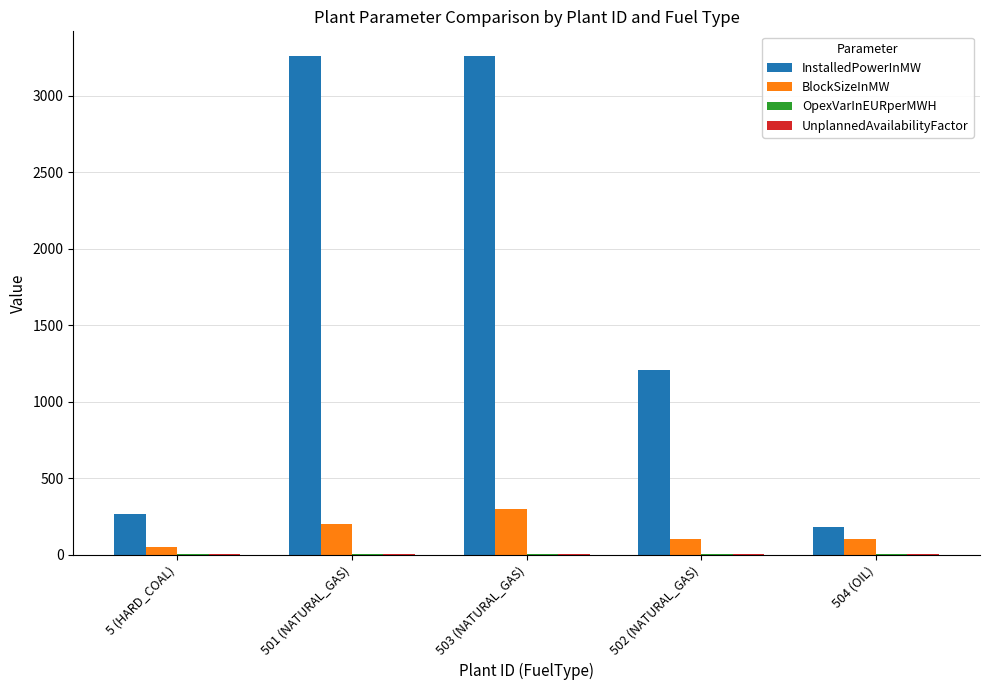

What is the maximum value for InstalledPowerInMW?

3260.0